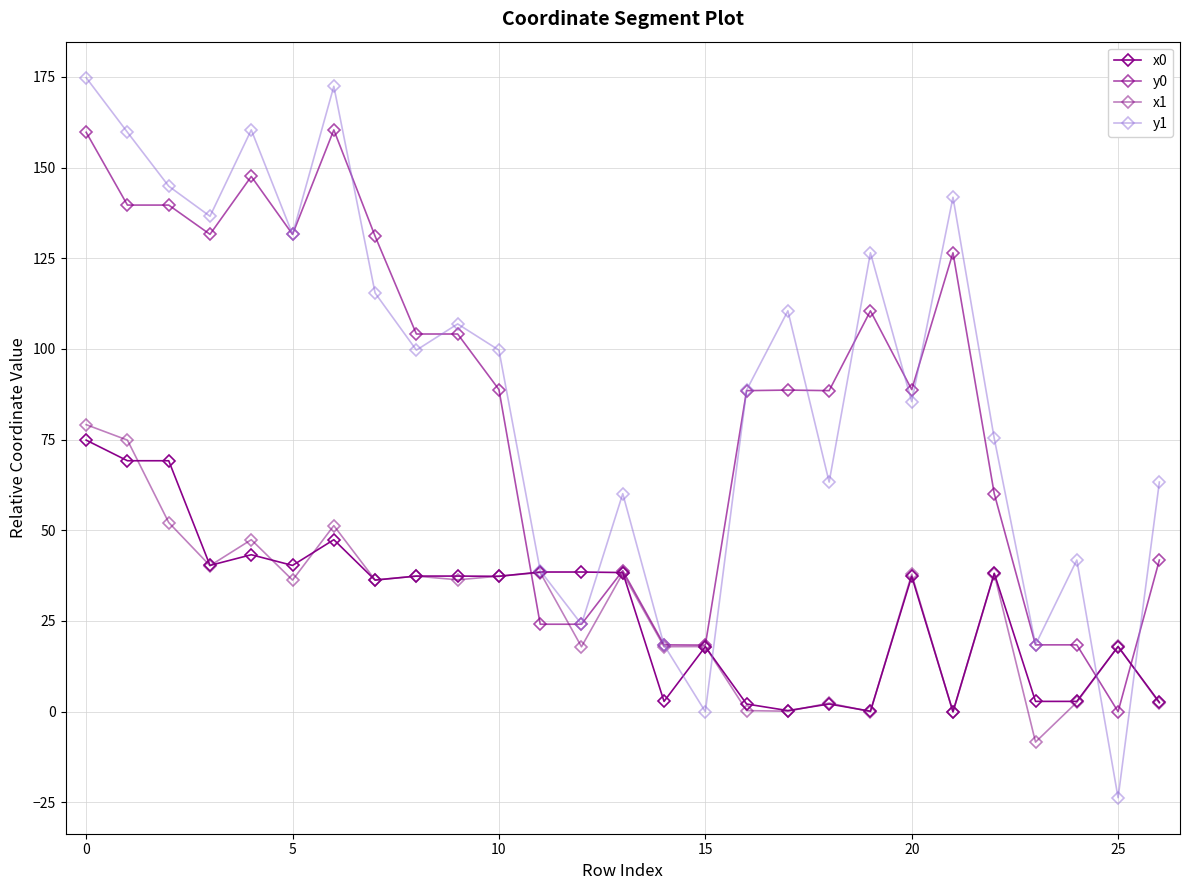

How many intersections are there between x0 and y1?

6